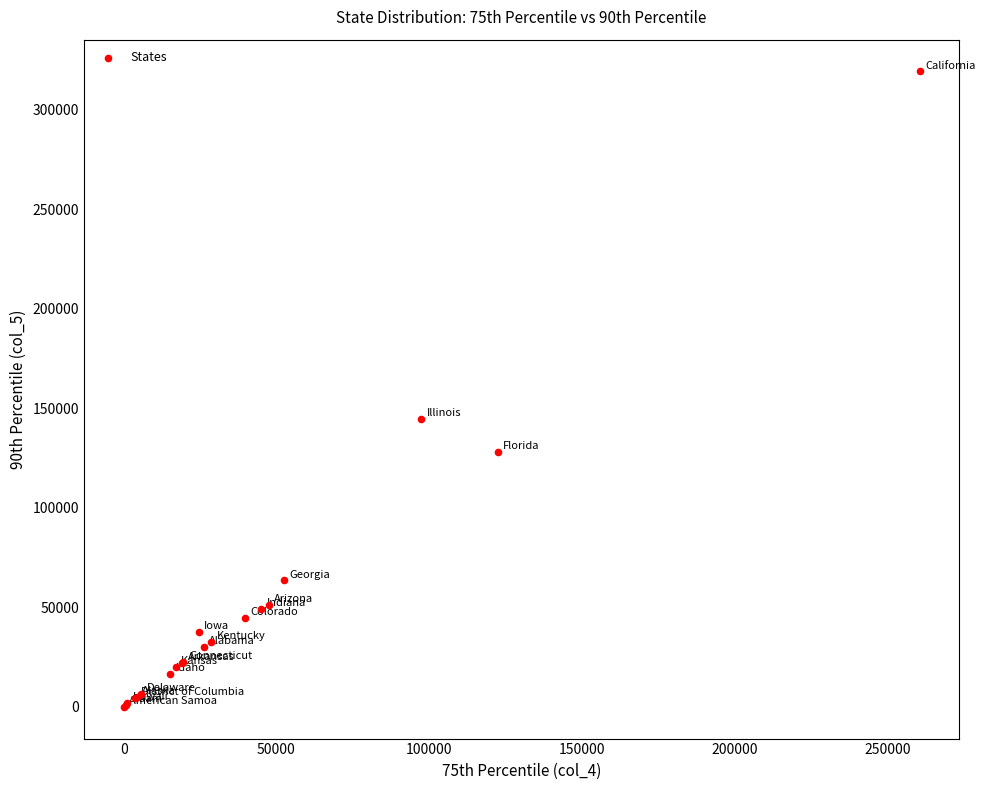

What Y value in the scatter plot is closest to 159585?

144469